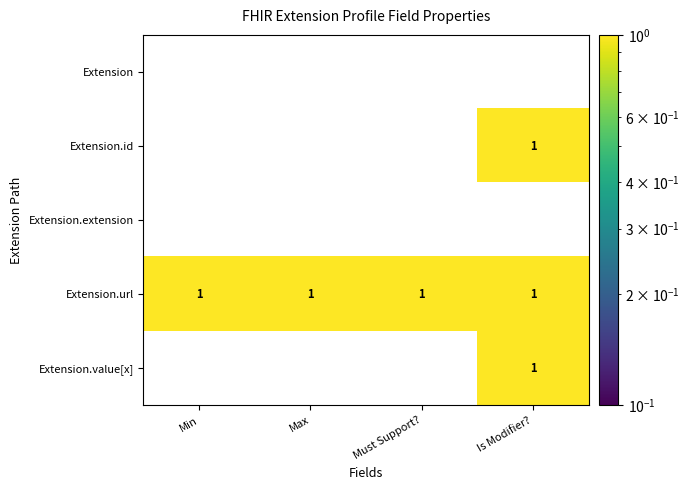

The Extension.value[x] series shows 1 at Is Modifier?. True or false?

True